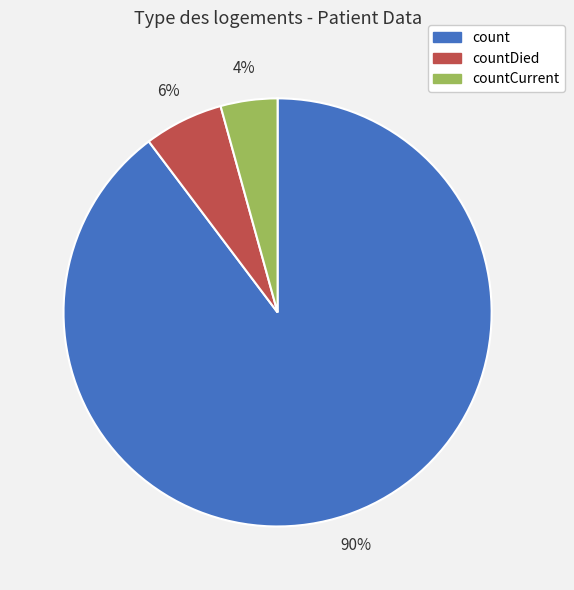

Is there a majority slice in this chart?

Yes